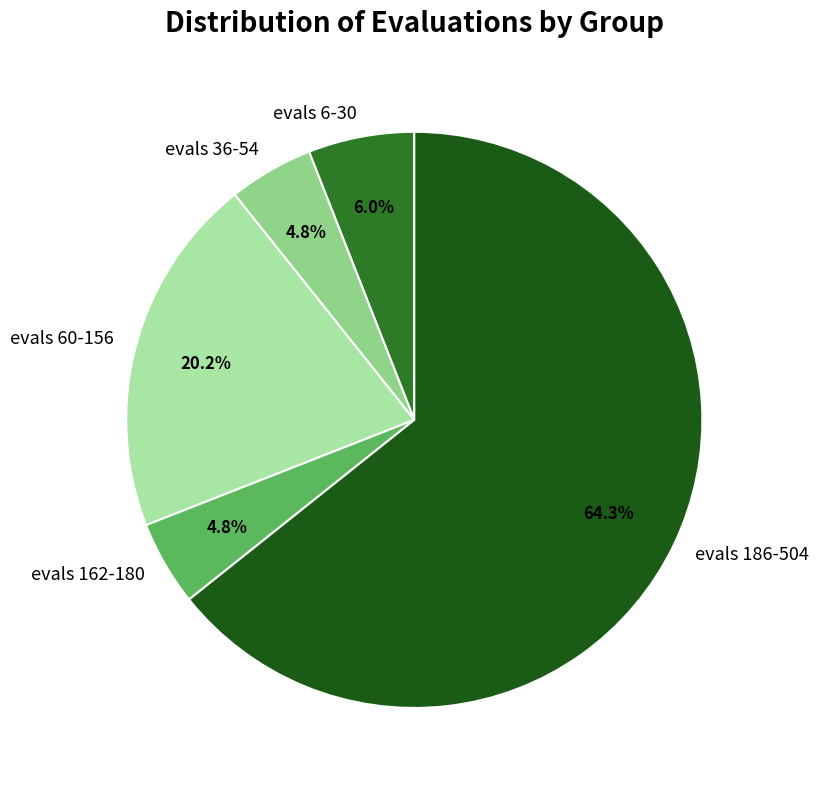

Which has a higher value, evals 6-30 or evals 36-54?

evals 6-30